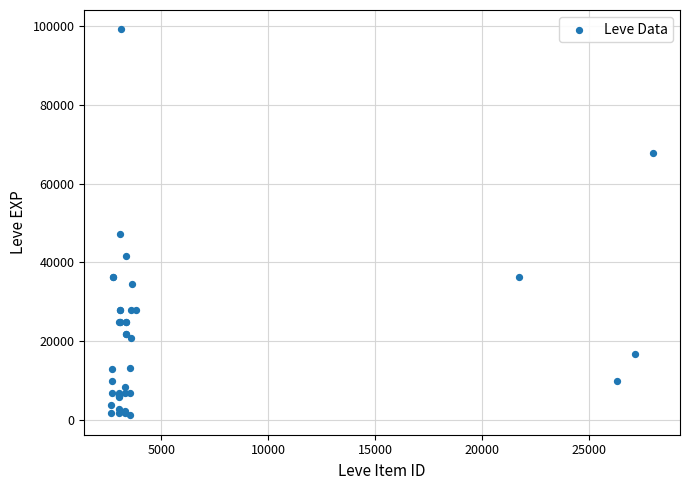

What Y value in the scatter plot is closest to 50190?

47200